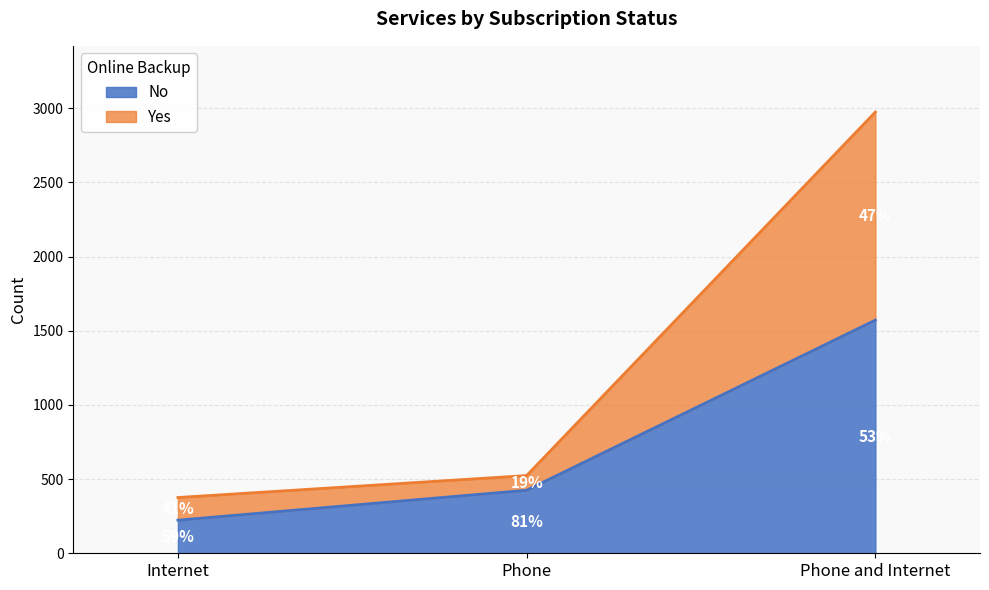

Reading left to right, transcribe the values for No.

Internet=223	Phone=425	Phone and Internet=1572